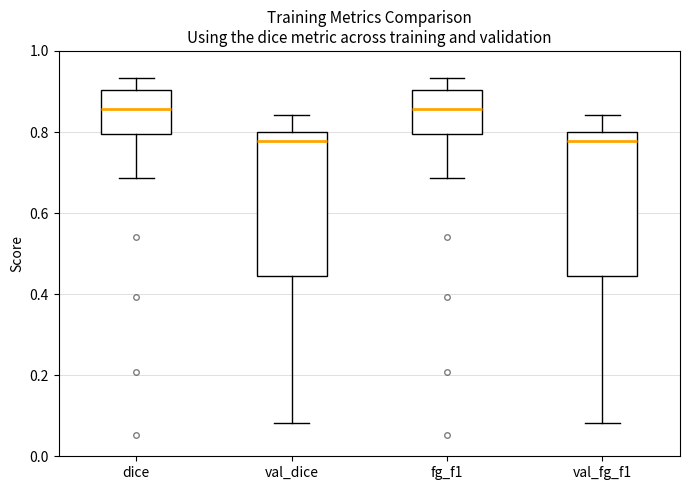

Reading left to right, read every box against the y-axis: the position of its median line, the range the box covers, and the ends of its whiskers. The values are not printed on the chart, so give them approximately, as read against the axis.

dice: median 0.86, box 0.80 to 0.90, whiskers 0.68 to 0.94
val_dice: median 0.78, box 0.44 to 0.80, whiskers 0.08 to 0.84
fg_f1: median 0.86, box 0.80 to 0.90, whiskers 0.68 to 0.94
val_fg_f1: median 0.78, box 0.44 to 0.80, whiskers 0.08 to 0.84